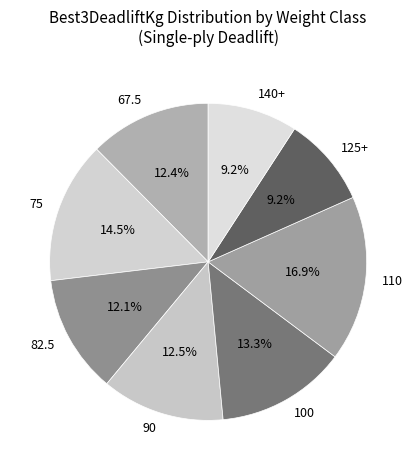

Count the number of slices in the pie.

8